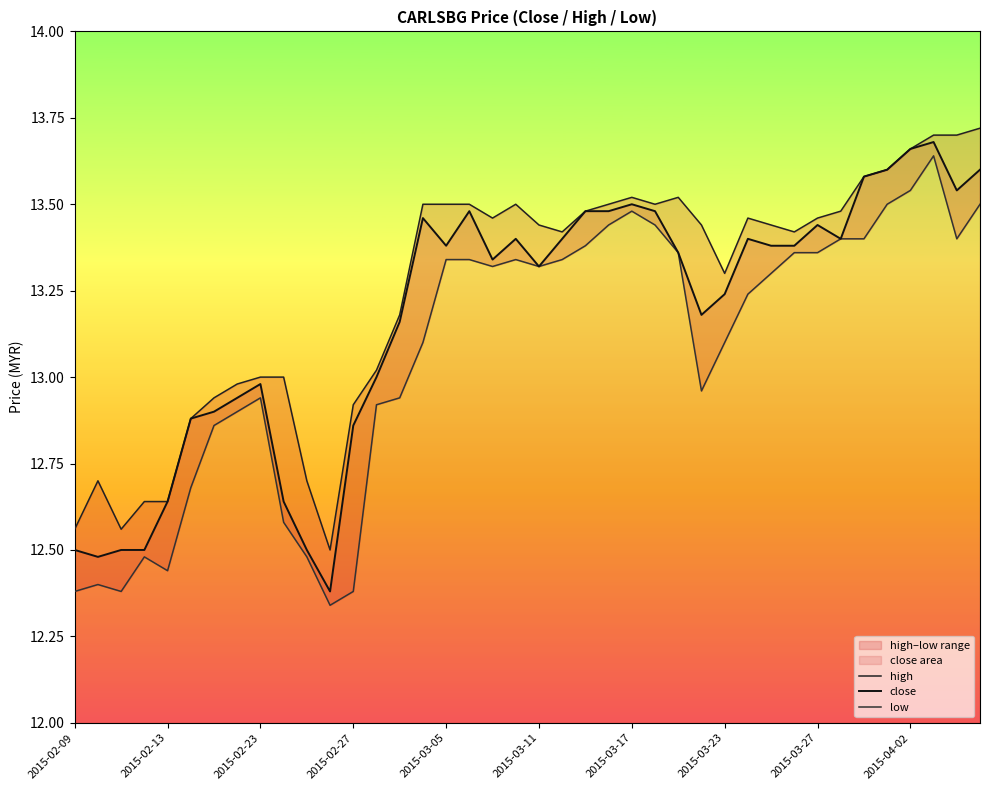

True or false: low and high cross at least once.

False